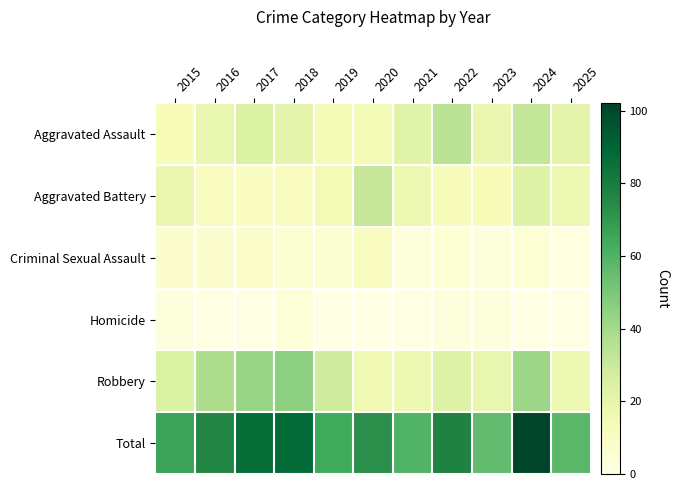

The Aggravated Battery series shows 31 at 2020. True or false?

True